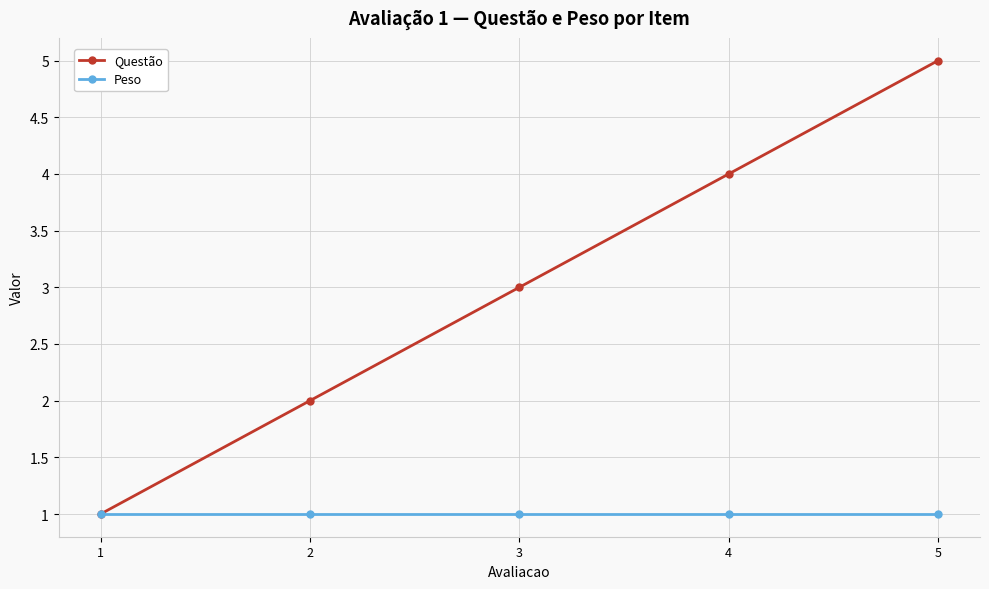

What is the greatest value displayed?

5